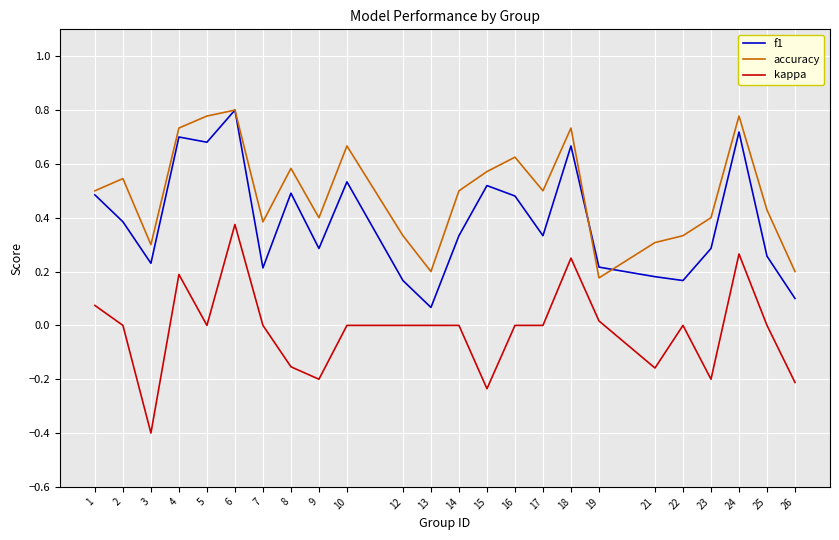

Which series changed the most between 3 and 9?

kappa